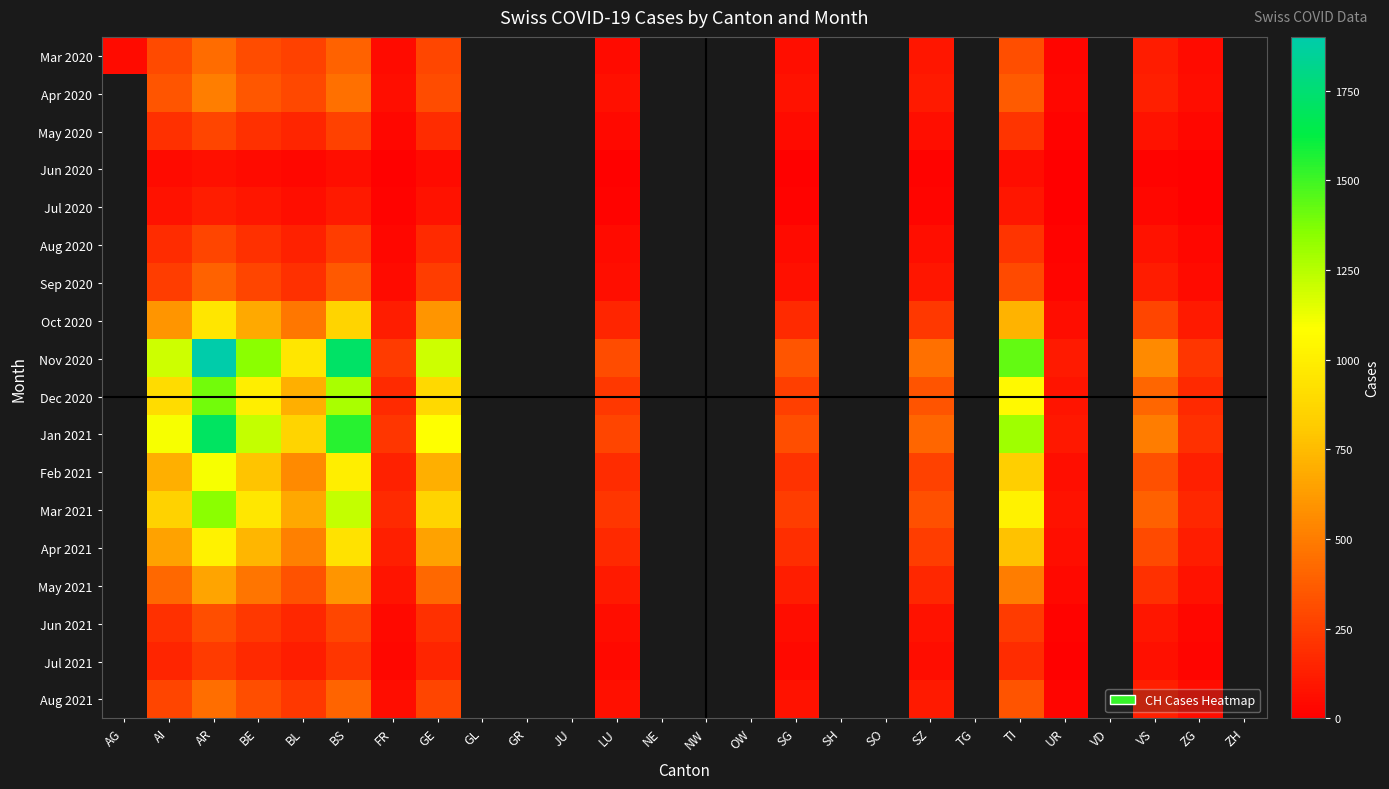

How many positive values does the Apr 2020 series have?

14